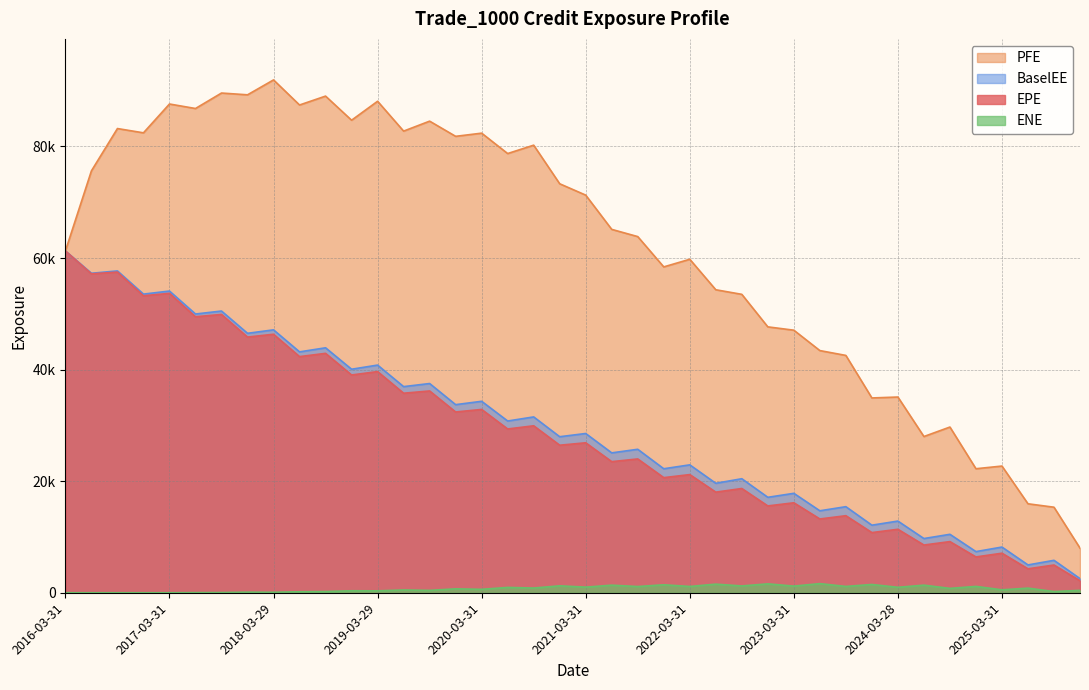

How many data points in EPE are less than 26881?

20